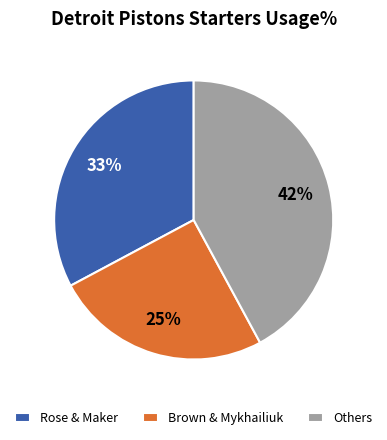

How many slices are in this pie chart?

3